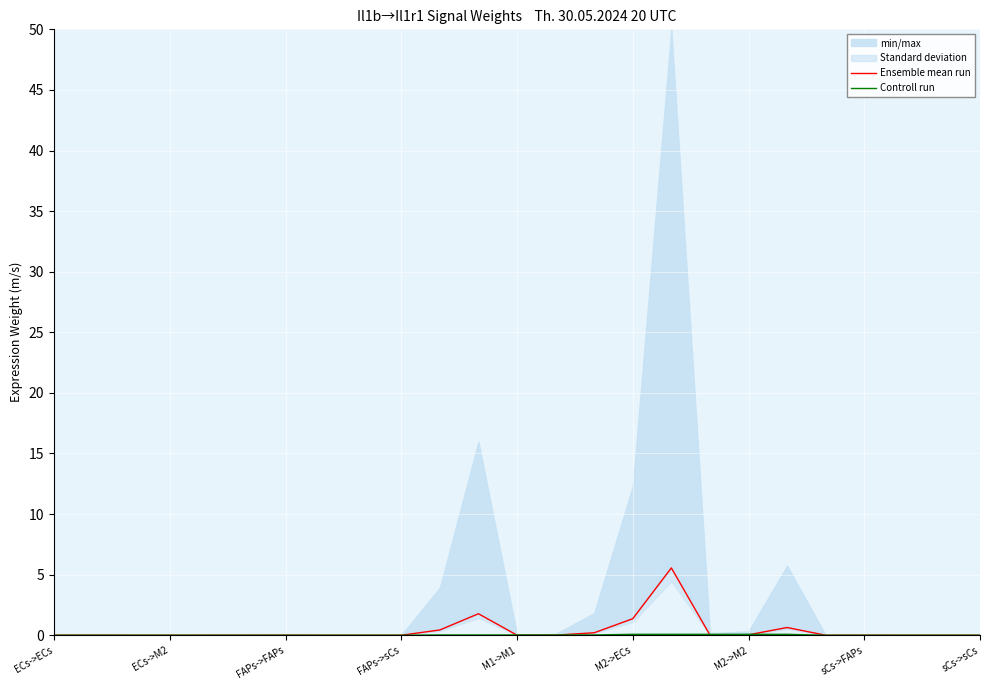

Between 11 and 13, which series saw the biggest shift?

Ensemble mean run